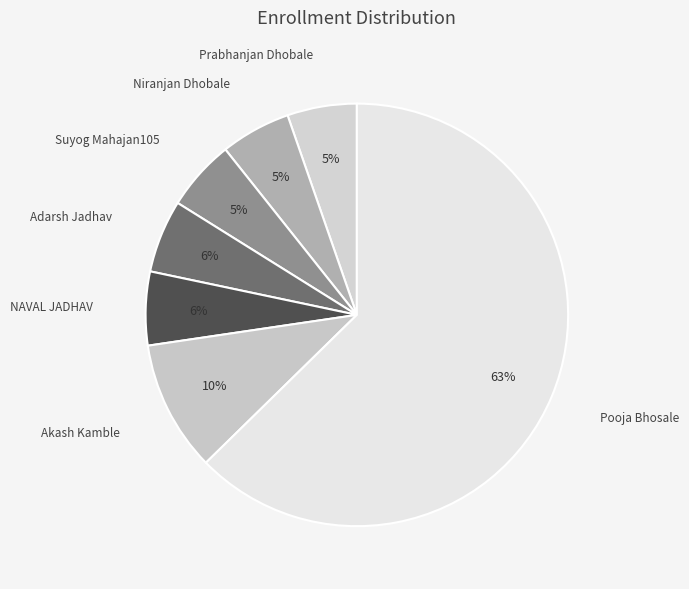

Which has a higher value, Prabhanjan Dhobale or Akash Kamble?

Akash Kamble